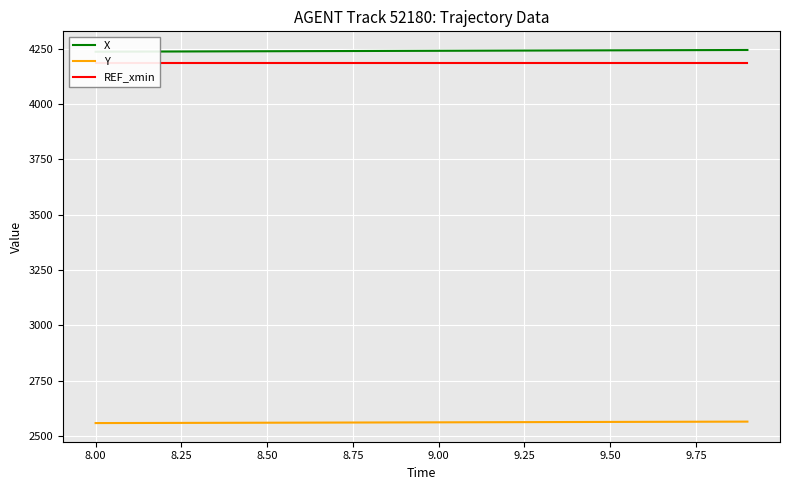

What is the maximum value for Y?

2564.9